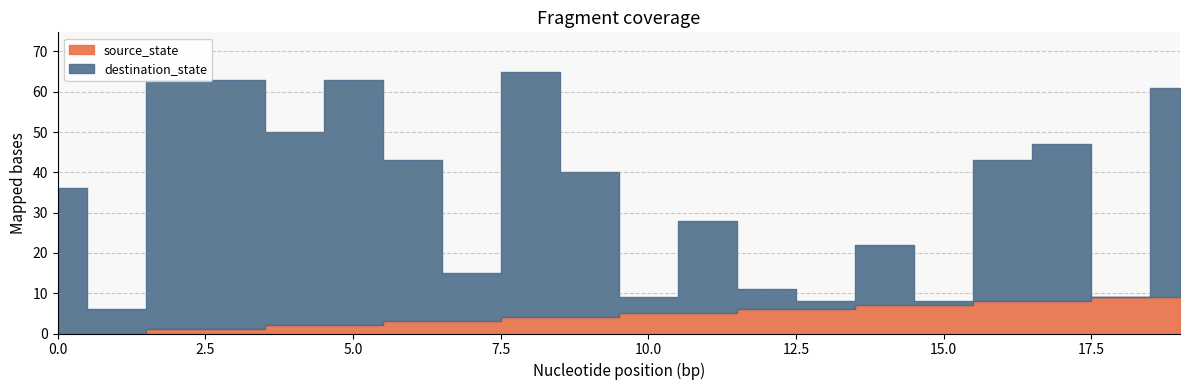

Reading right to left, transcribe all the data shown in this chart.

source_state: 9	9	8	8	7	7	6	6	5	5	4	4	3	3	2	2	1	1	0	0
destination_state: 52	0	39	35	1	15	2	5	23	4	36	61	12	40	61	48	62	62	6	36